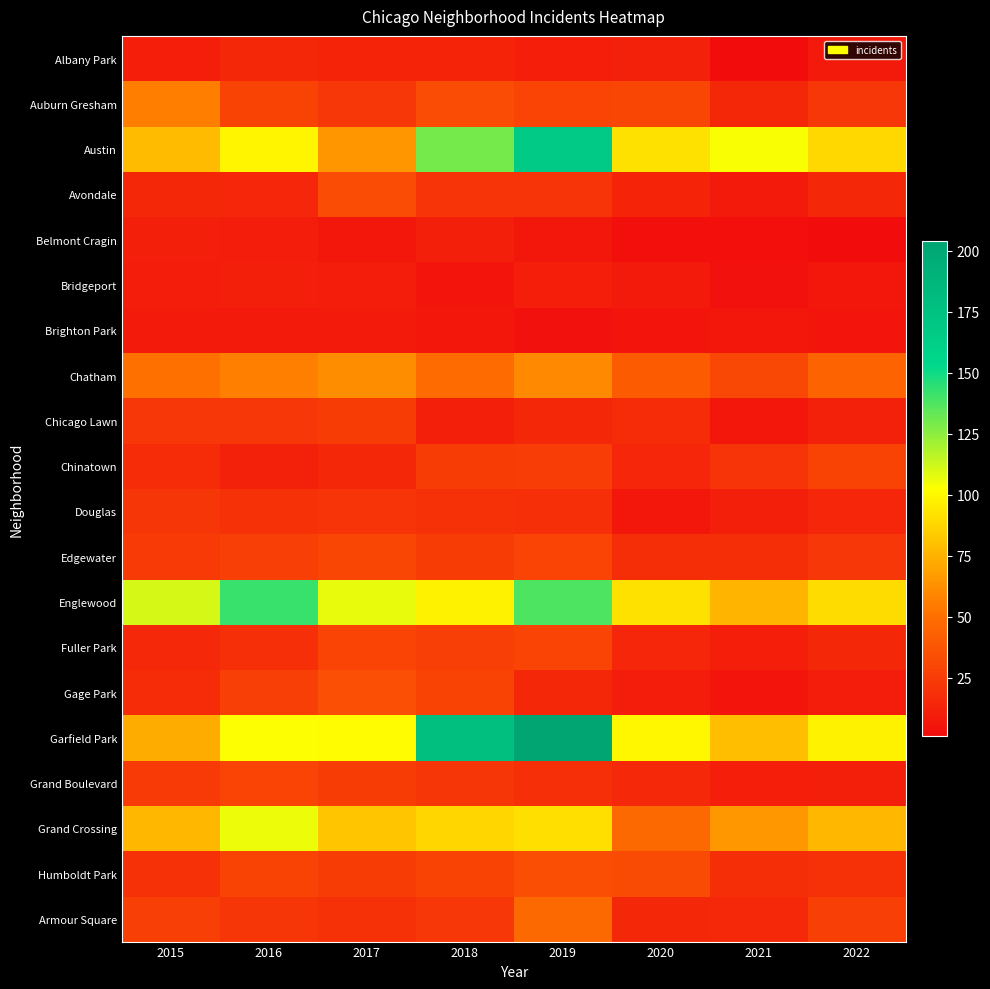

List the series in order of their peak value, lowest first.

Brighton Park, Belmont Cragin, Bridgeport, Albany Park, Douglas, Chicago Lawn, Chinatown, Fuller Park, Grand Boulevard, Edgewater, Avondale, Humboldt Park, Gage Park, Armour Square, Auburn Gresham, Chatham, Grand Crossing, Englewood, Austin, Garfield Park